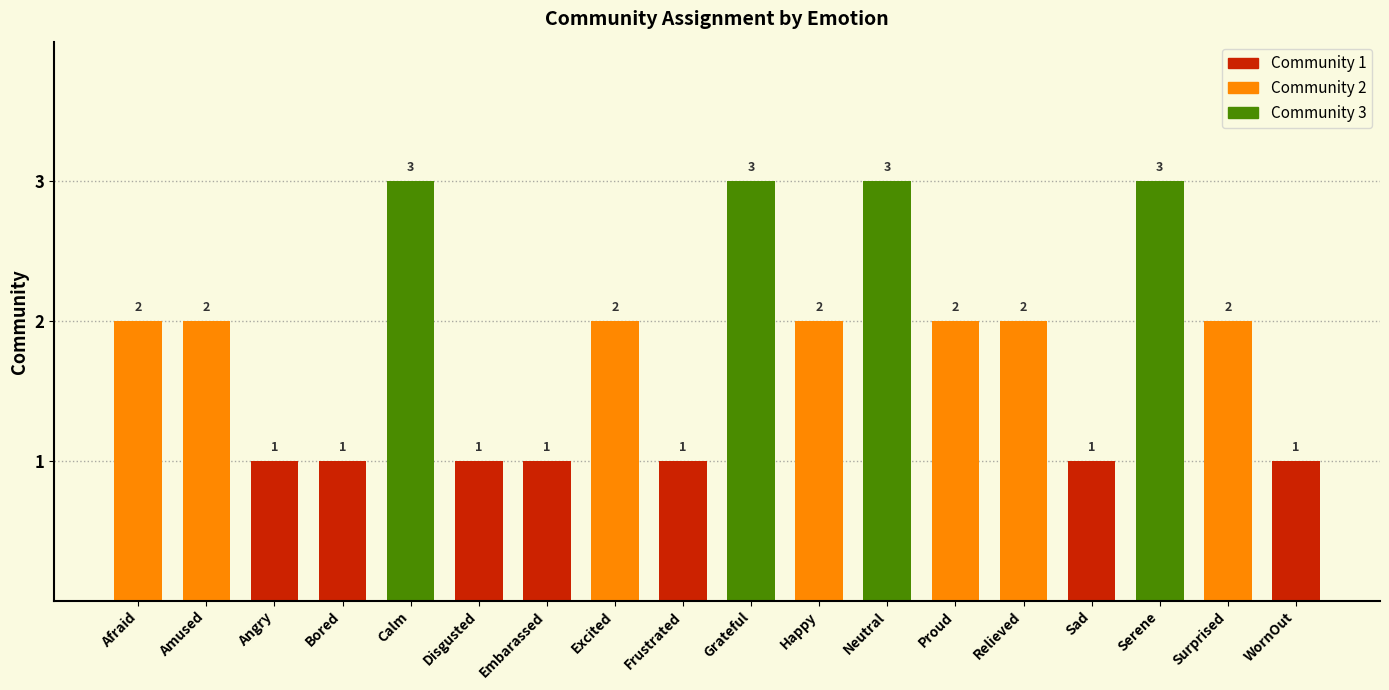

At which category does the chart reach its peak across all series?

Calm